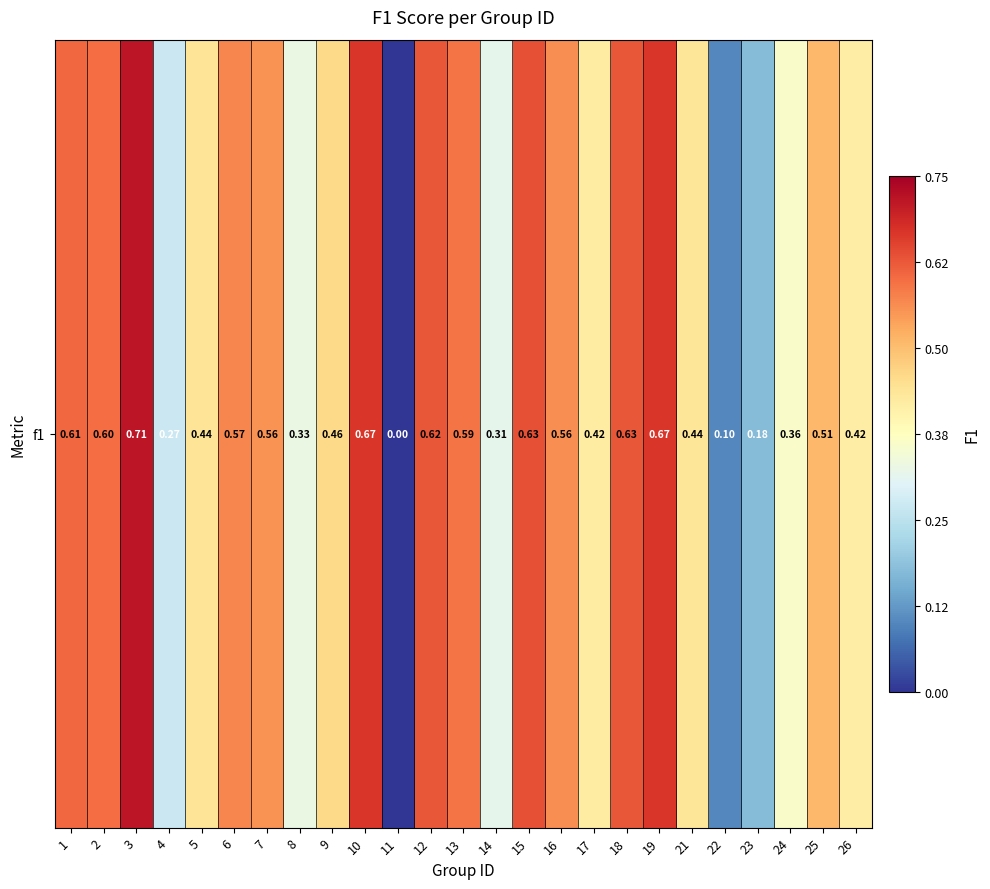

Reading right to left, transcribe all the data shown in this chart.

26=0.4	25=0.5	24=0.4	23=0.2	22=0.1	21=0.4	19=0.7	18=0.6	17=0.4	16=0.6	15=0.6	14=0.3	13=0.6	12=0.6	11=0.0	10=0.7	9=0.5	8=0.3	7=0.6	6=0.6	5=0.4	4=0.3	3=0.7	2=0.6	1=0.6